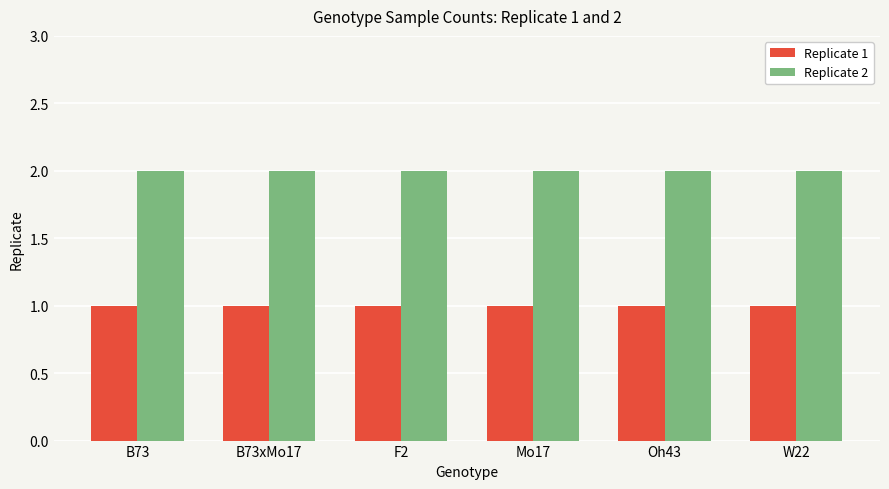

List the series in order of their overall mean, highest first.

Replicate 2, Replicate 1